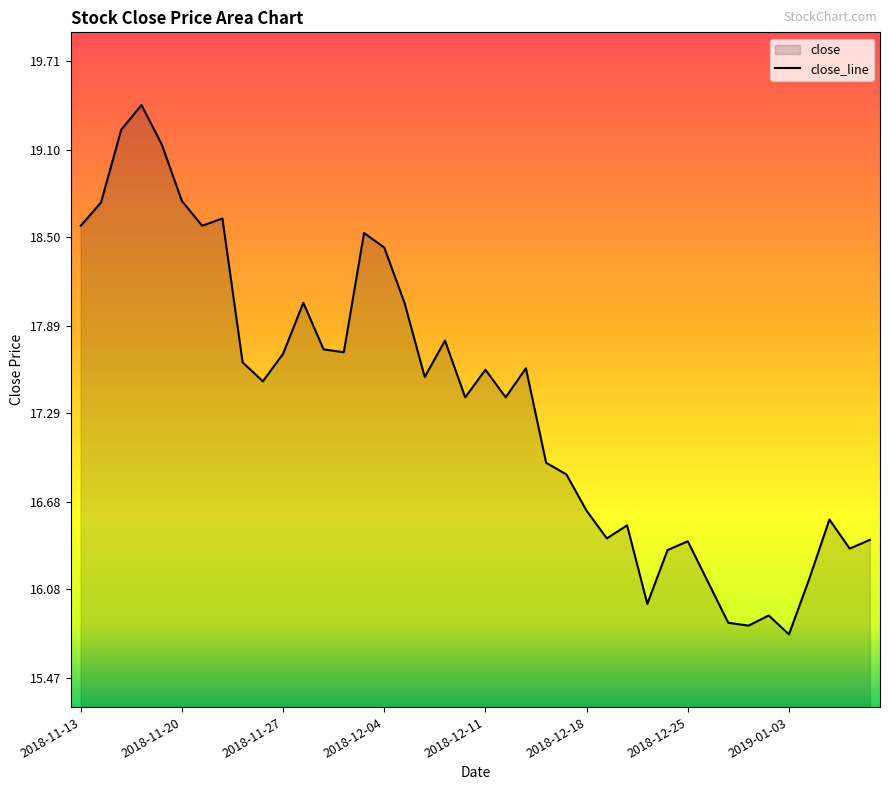

How many data points does each series have?

40